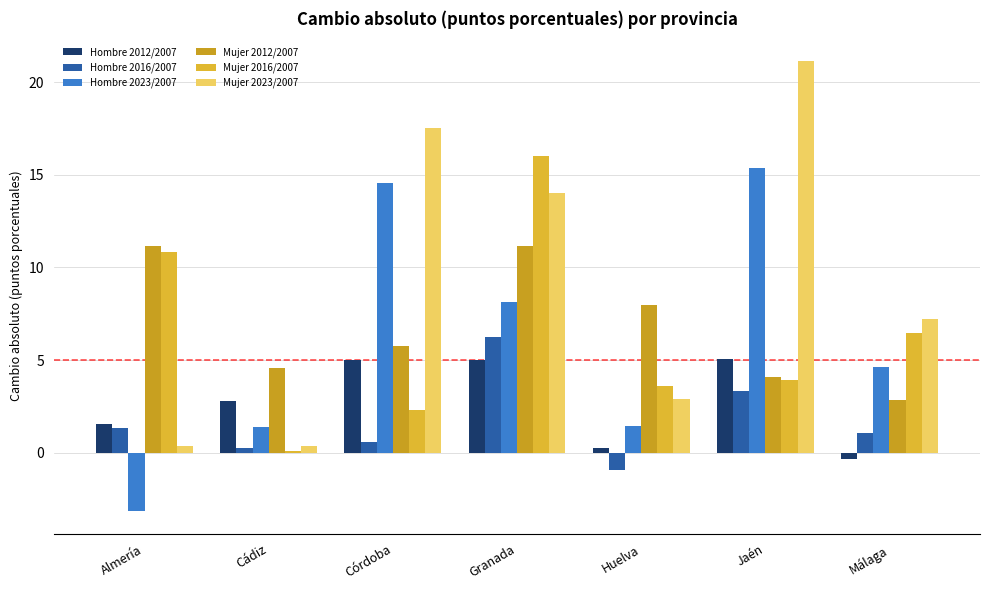

The value of Mujer 2023/2007 at Almería is 0.2. True or false?

False